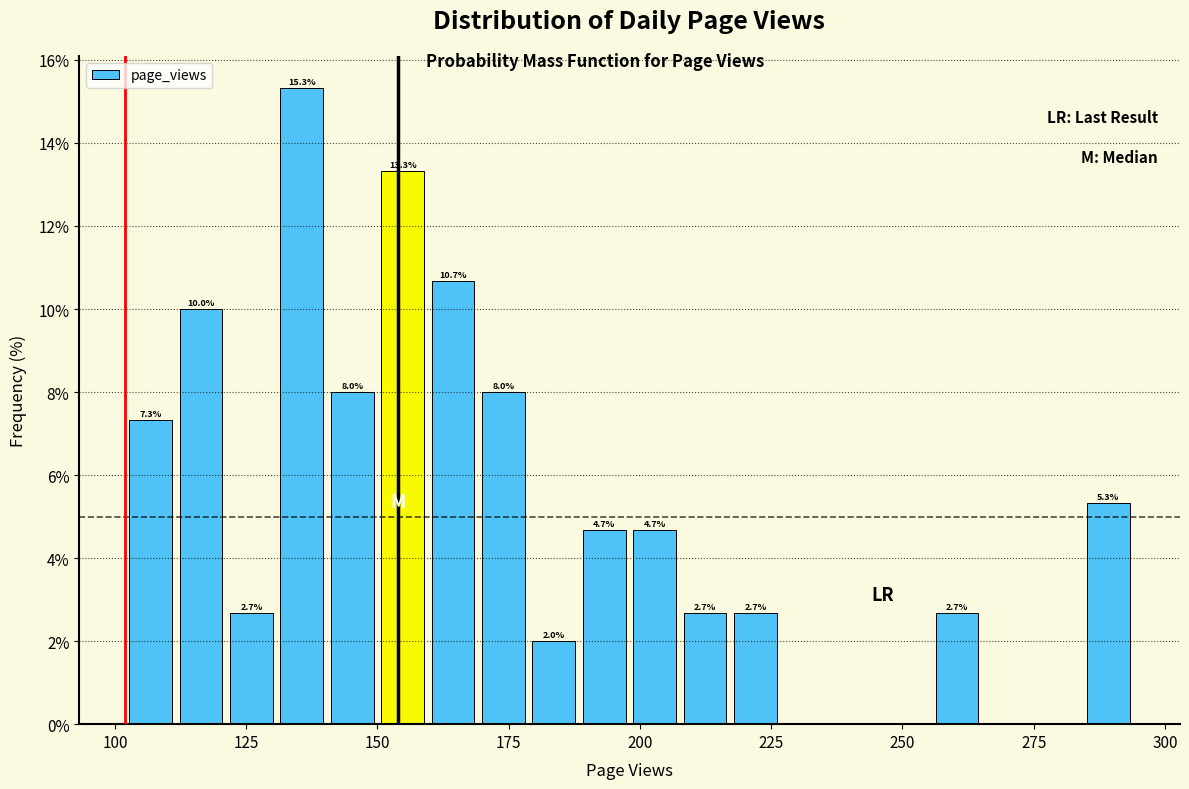

Read against the x-axis, roughly where is the centre of the tallest bar?

135